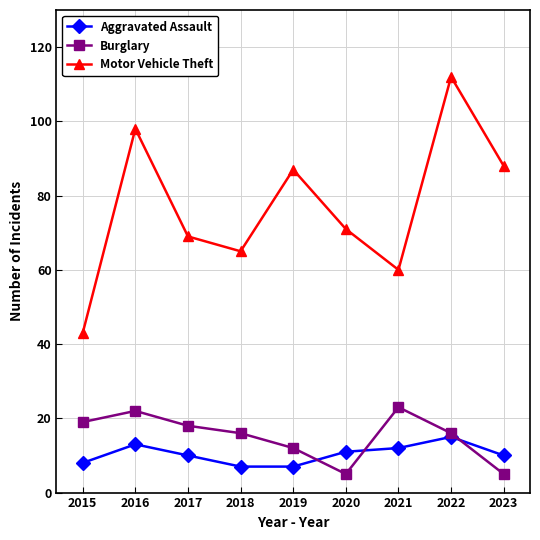

Reading left to right, list all the values displayed in this chart.

Aggravated Assault: 2015=8	2016=13	2017=10	2018=7	2019=7	2020=11	2021=12	2022=15	2023=10
Burglary: 2015=19	2016=22	2017=18	2018=16	2019=12	2020=5	2021=23	2022=16	2023=5
Motor Vehicle Theft: 2015=43	2016=98	2017=69	2018=65	2019=87	2020=71	2021=60	2022=112	2023=88